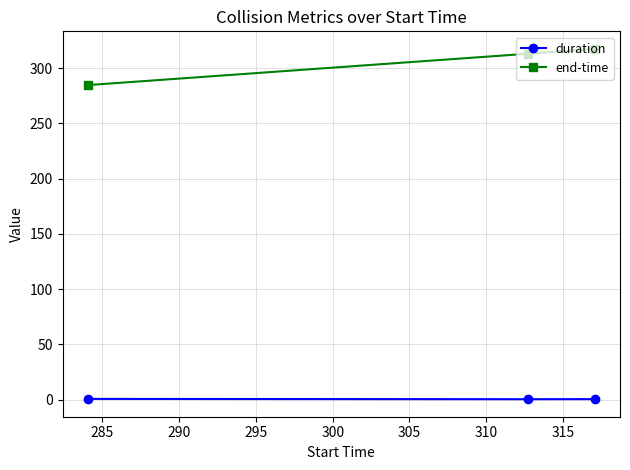

What is the maximum value shown in the chart?

317.4